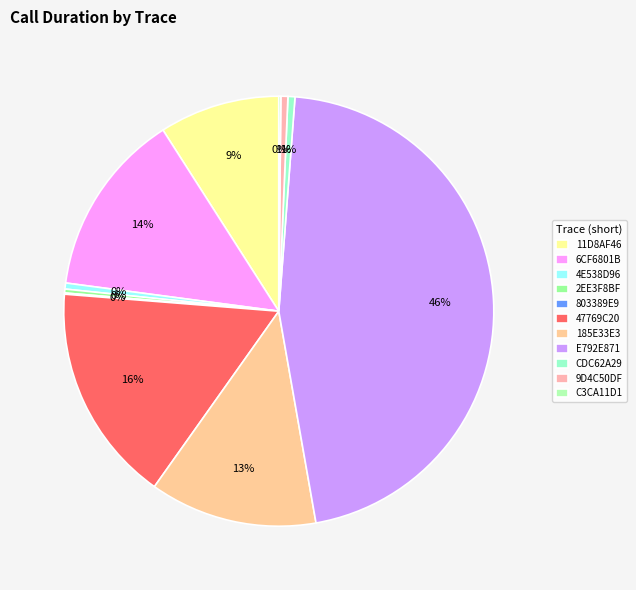

Rank the categories by value from lowest to highest.

803389E9, C3CA11D1, 2EE3F8BF, 4E538D96, CDC62A29, 9D4C50DF, 11D8AF46, 185E33E3, 6CF6801B, 47769C20, E792E871